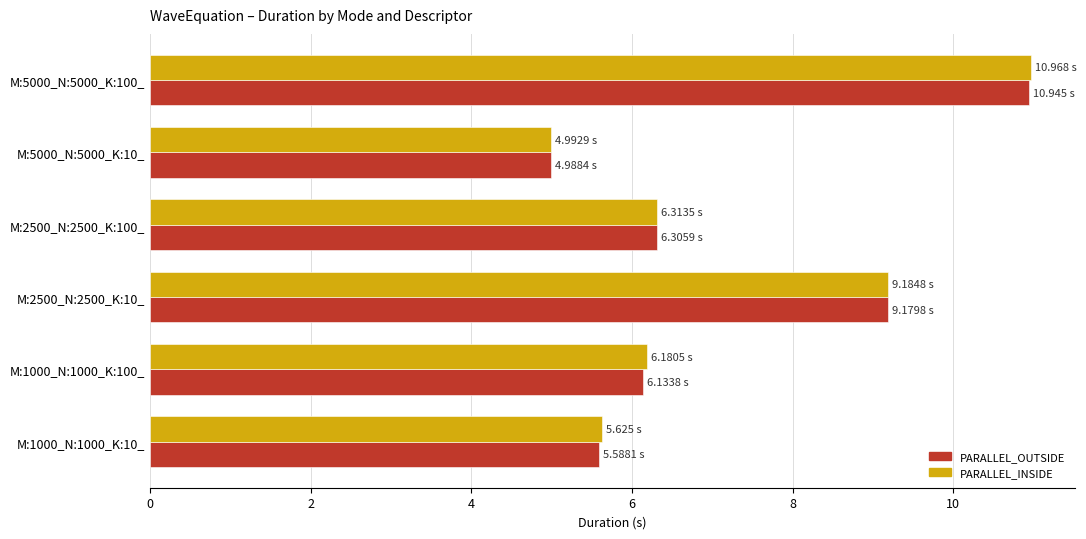

What is the sum of all PARALLEL_OUTSIDE values?

43.1